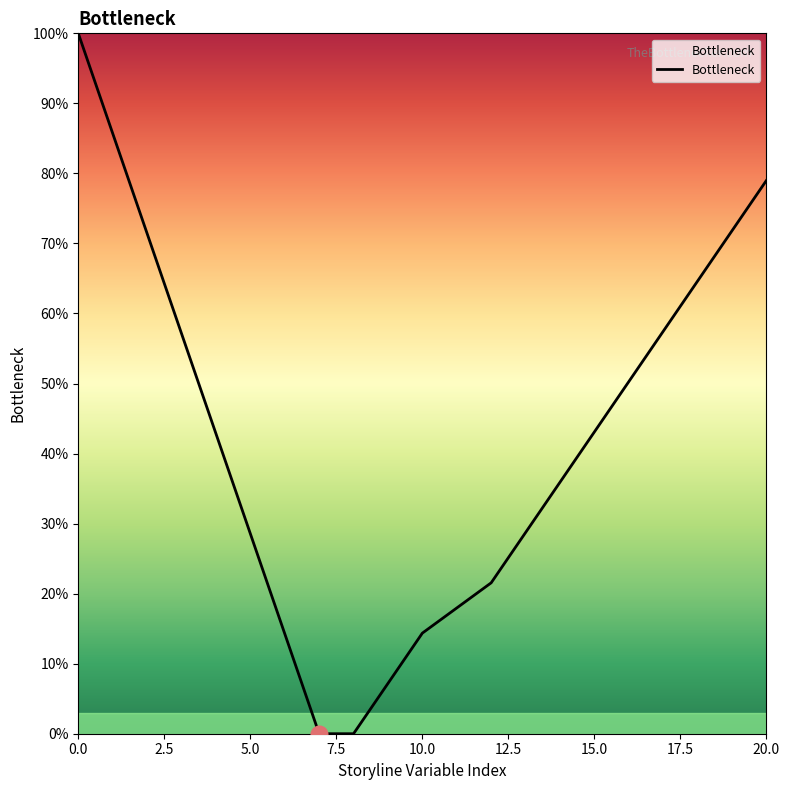

True or false: the data has more than 0 interior local peaks.

False